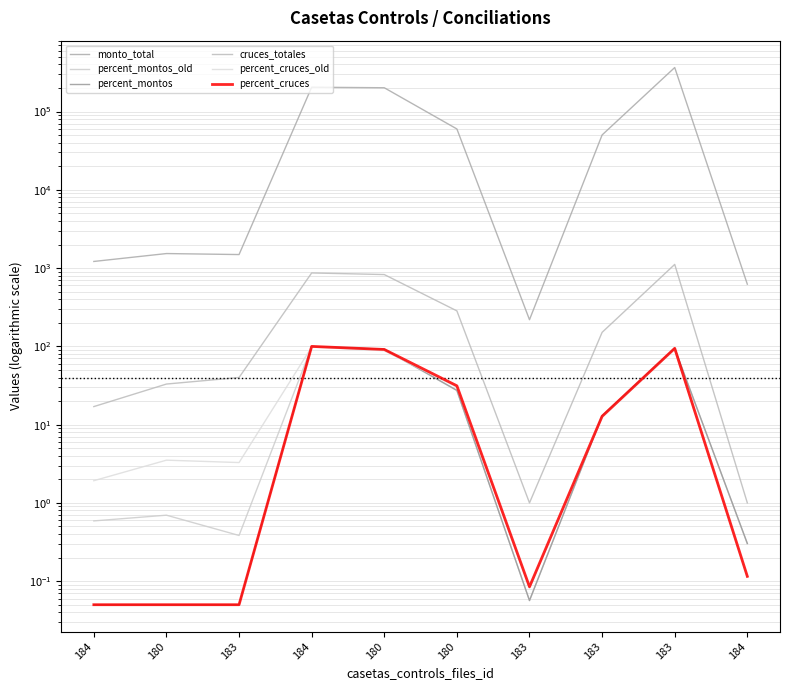

Reading left to right, transcribe all the data shown in this chart.

monto_total: 1216.0	1534.0	1489.7	204824.0	201568.0	59977.0	219.0	50255.0	365433.0	623.0
percent_montos_old: 0.6	0.7	0.4	99.1	91.5	27.2	0.1	12.9	94.1	0.3
percent_montos: 0.1	0.1	0.1	99.7	92.2	27.4	0.1	13.0	94.4	0.3
cruces_totales: 17.0	33.0	40.0	867.0	827.0	284.0	1.0	151.0	1115.0	1.0
percent_cruces_old: 1.9	3.5	3.3	98.0	88.1	30.2	0.1	12.4	91.3	0.1
percent_cruces: 0.1	0.1	0.1	99.9	91.3	31.3	0.1	12.8	94.4	0.1